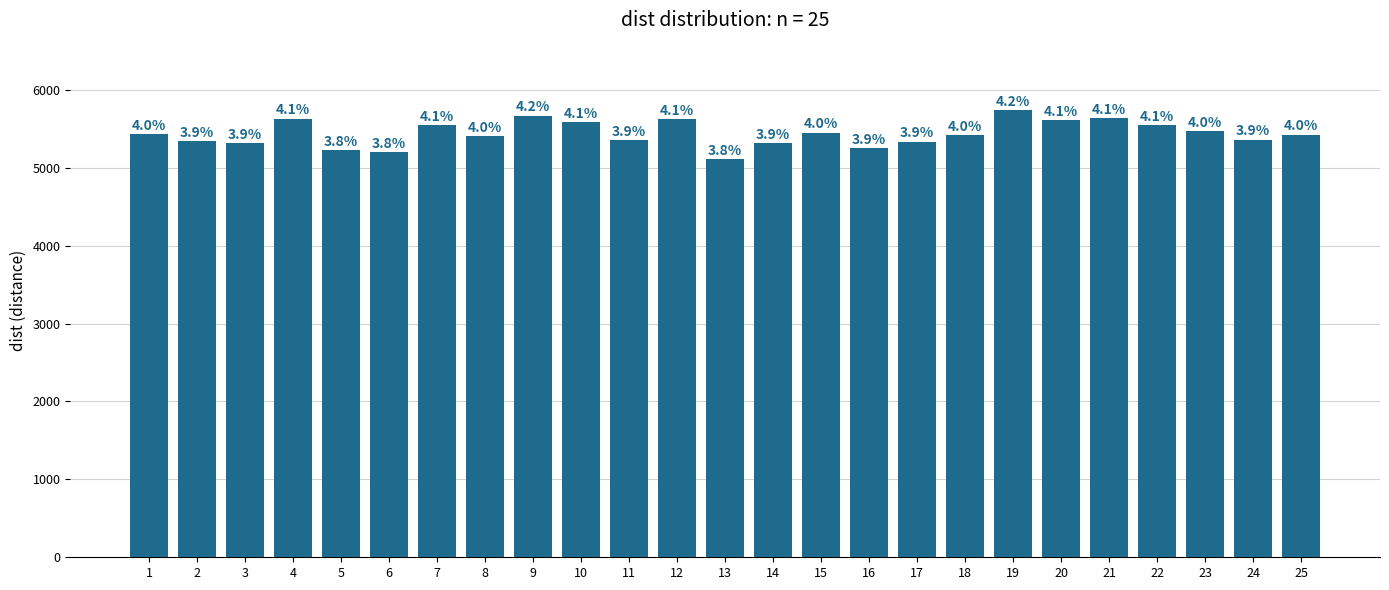

What is the difference between the second highest and minimum values?

562